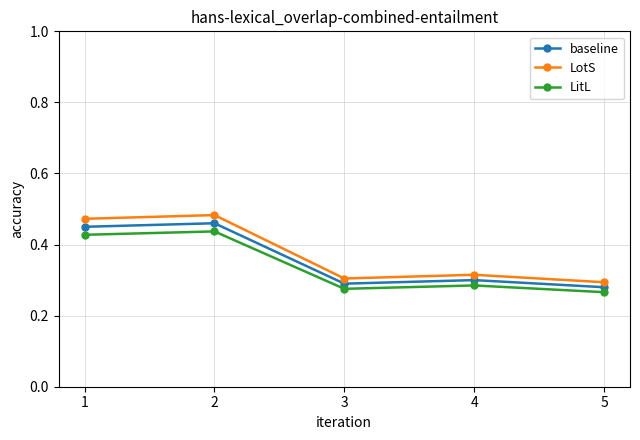

True or false: LotS has a value of 0.3 at 4.

True